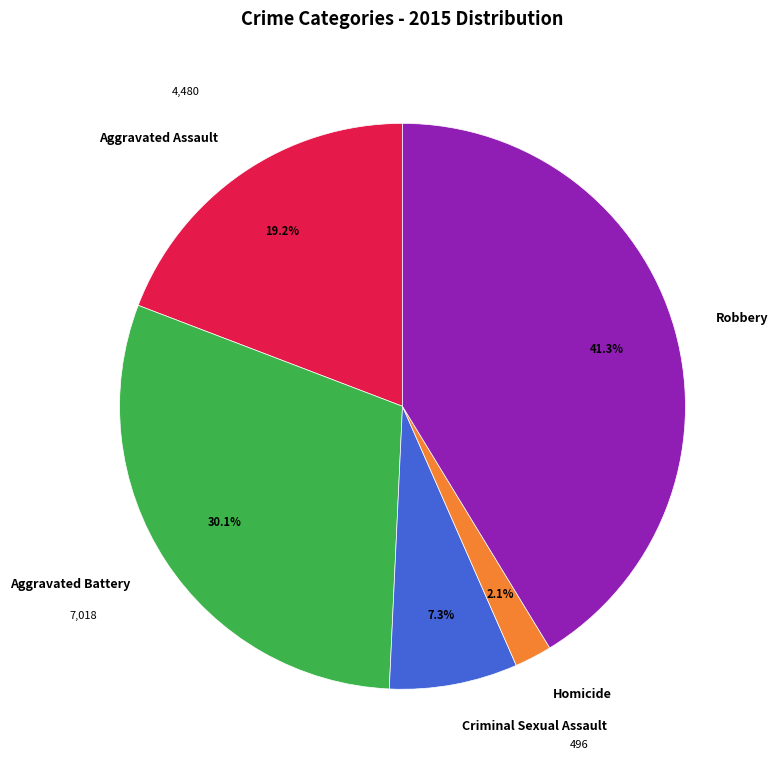

What is the ratio of the value at Robbery to the value at Aggravated Assault?

2.2